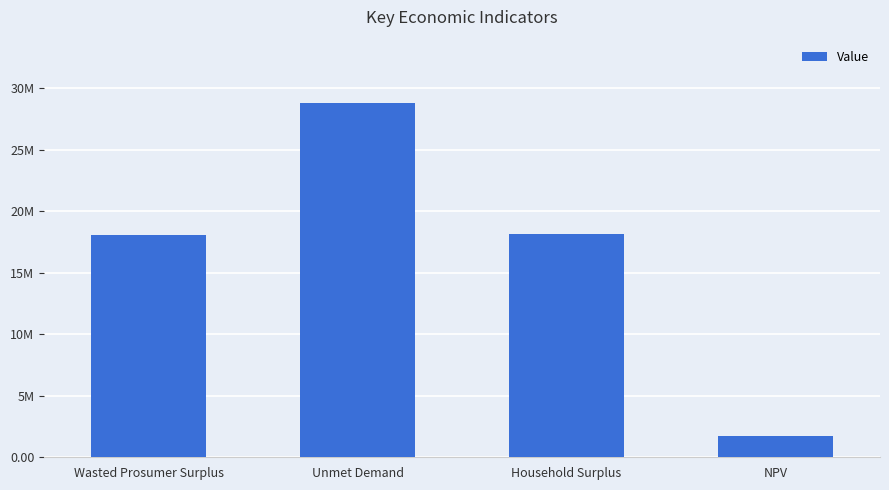

Reading left to right, transcribe all the data shown in this chart.

18093321.8	28755855.3	18173026.9	1738163.6